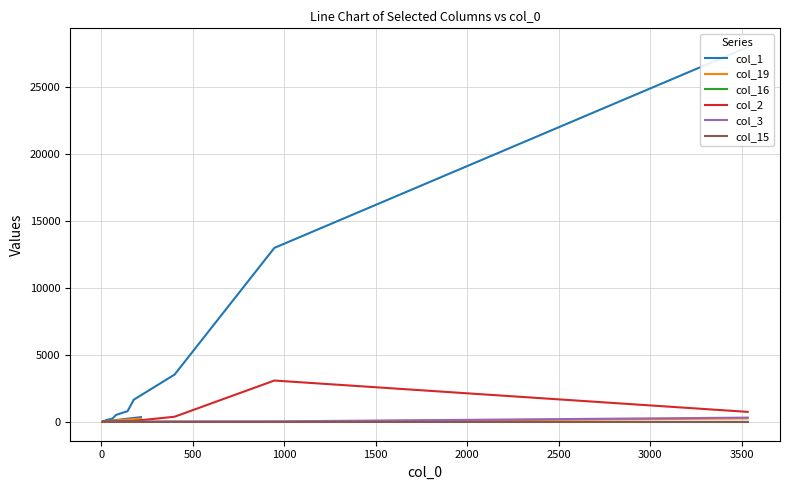

How many categories are shown in the chart?

20